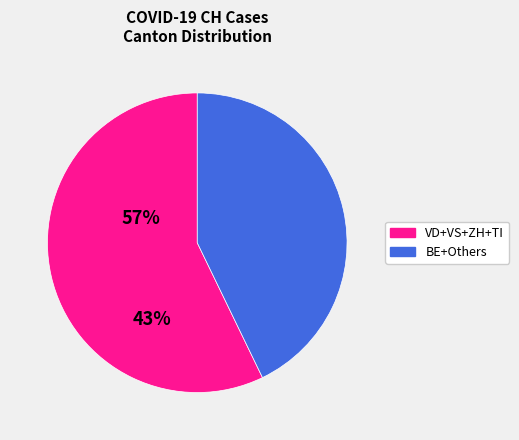

Is there any slice that represents more than half of the pie?

Yes